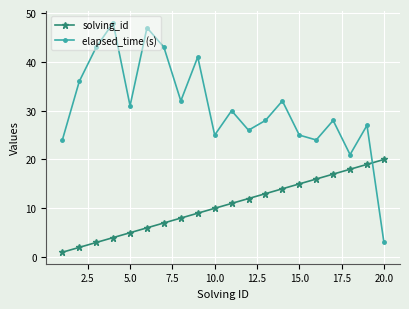

Rank the series by their maximum value, from highest to lowest.

elapsed_time (s), solving_id